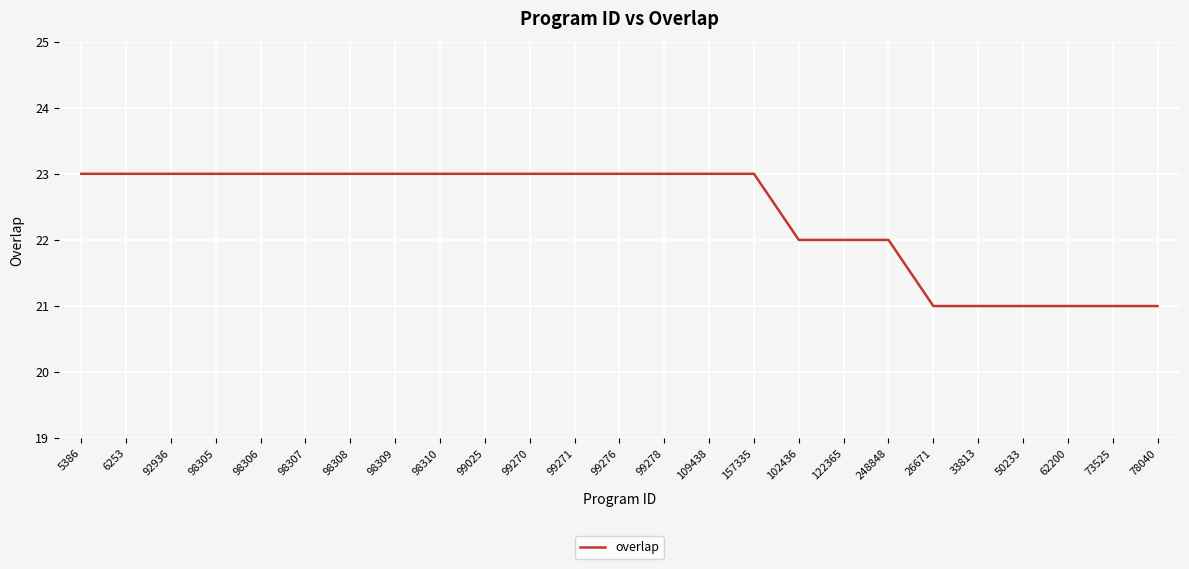

Reading left to right, extract all data points from this chart.

5386=23	6253=23	92936=23	98305=23	98306=23	98307=23	98308=23	98309=23	98310=23	99025=23	99270=23	99271=23	99276=23	99278=23	109438=23	157335=23	102436=22	122365=22	248848=22	26671=21	33813=21	50233=21	62200=21	73525=21	78040=21